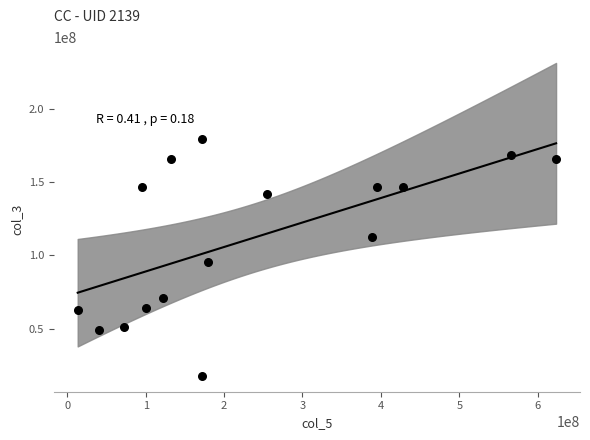

What Y value in the scatter plot is closest to 98414848?

95729407.1